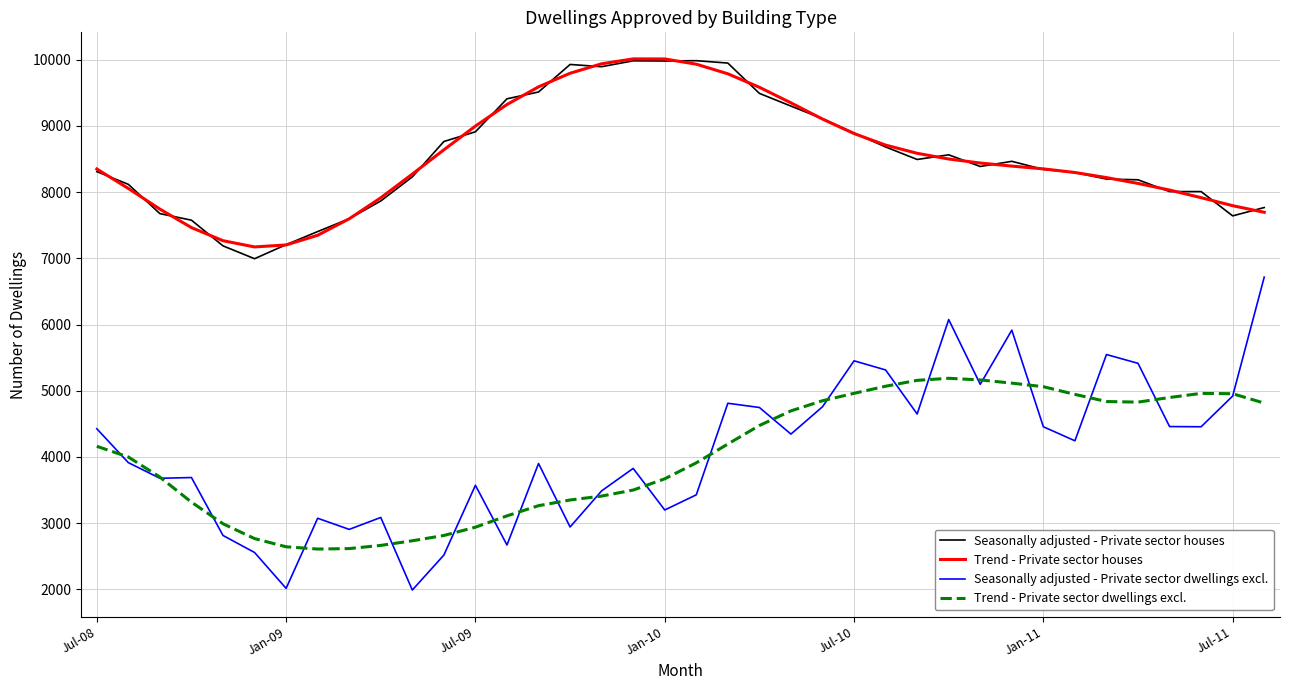

True or false: Trend - Private sector dwellings excl. and Seasonally adjusted - Private sector houses cross at least once.

False